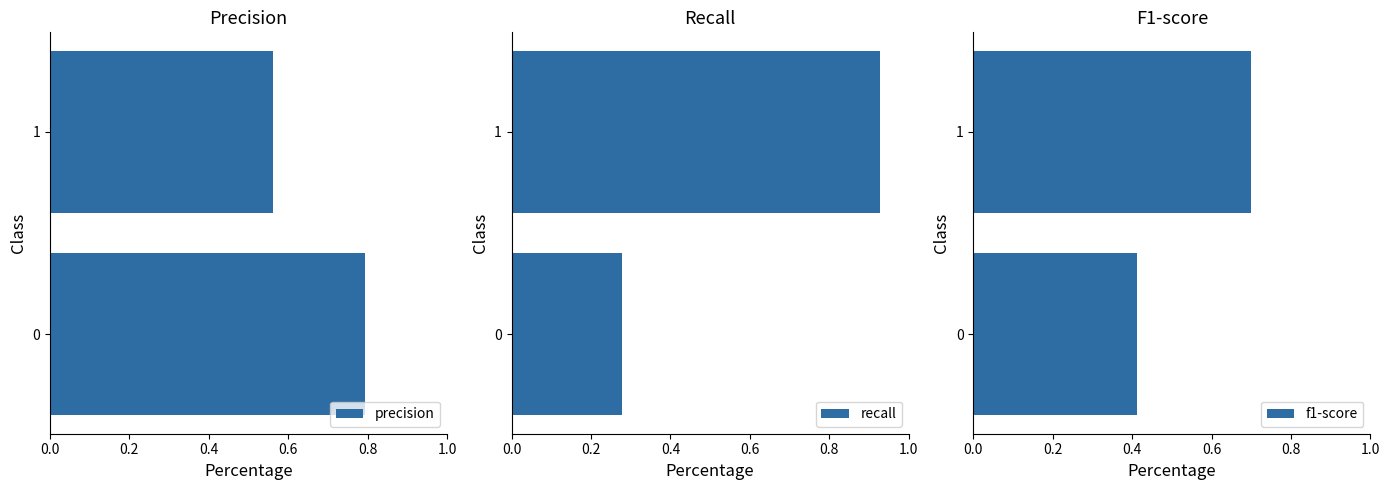

The precision series shows 1.0 at 1. True or false?

False